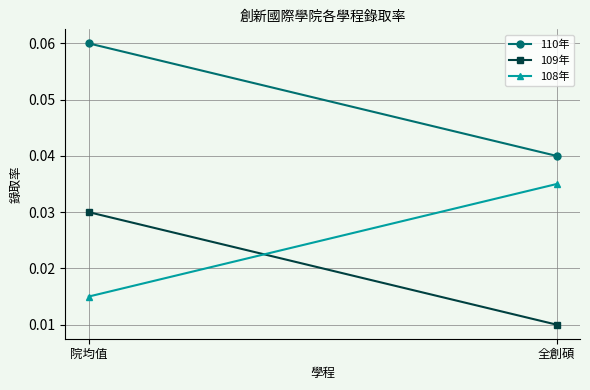

What are all the series names shown in the legend?

110年, 109年, 108年